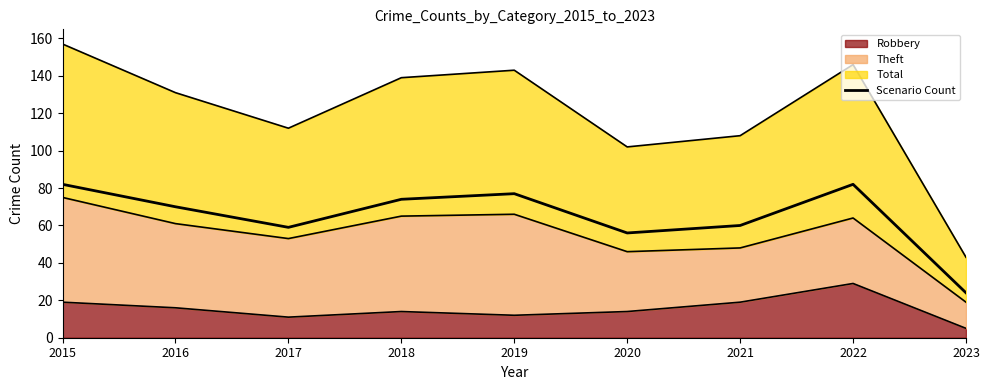

Reading right to left, what are all the values shown in this chart?

2023=24	2022=82	2021=60	2020=56	2019=77	2018=74	2017=59	2016=70	2015=82